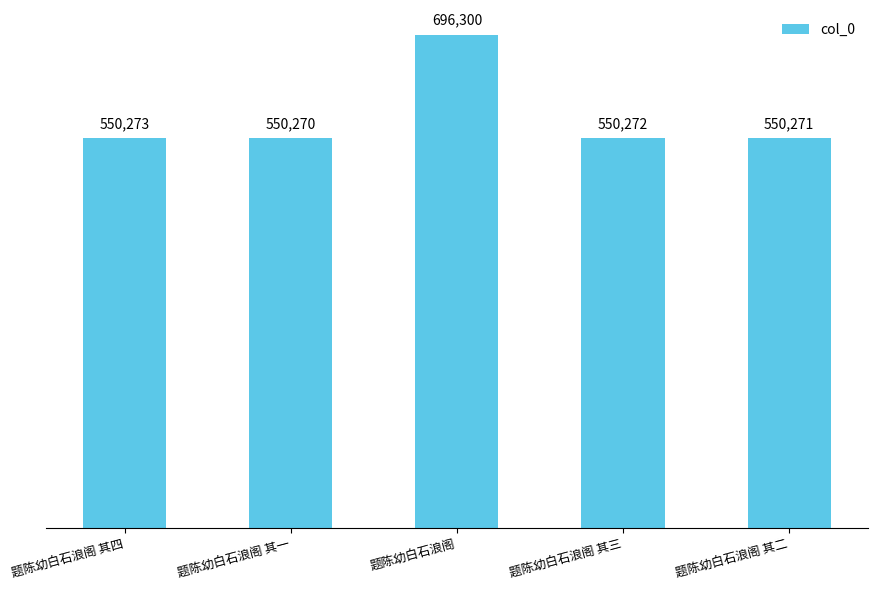

What is the label of the 1st bar from the right?

题陈幼白石浪阁 其二